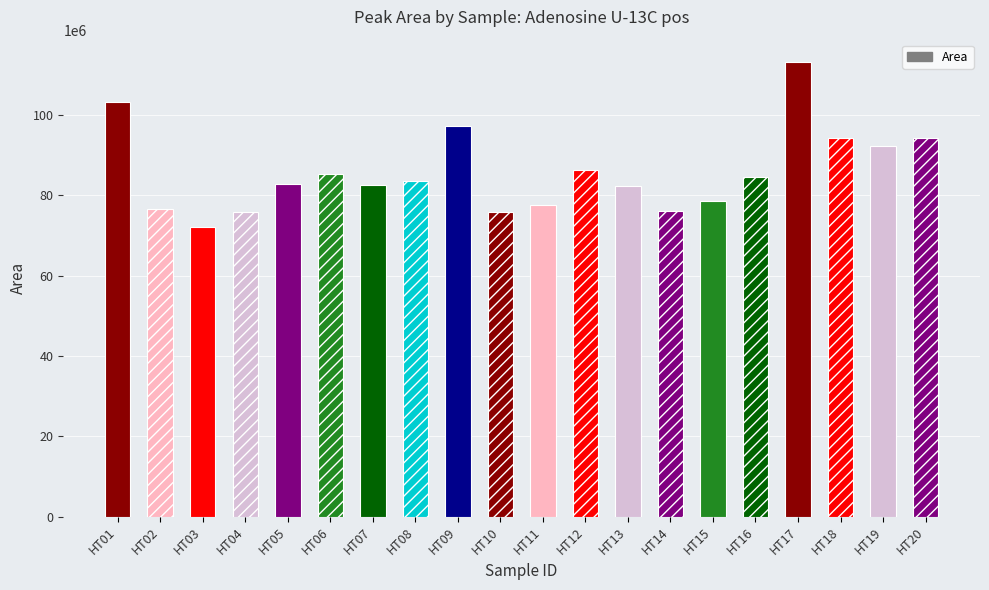

Is it true that the value at HT20 is 140974430?

False